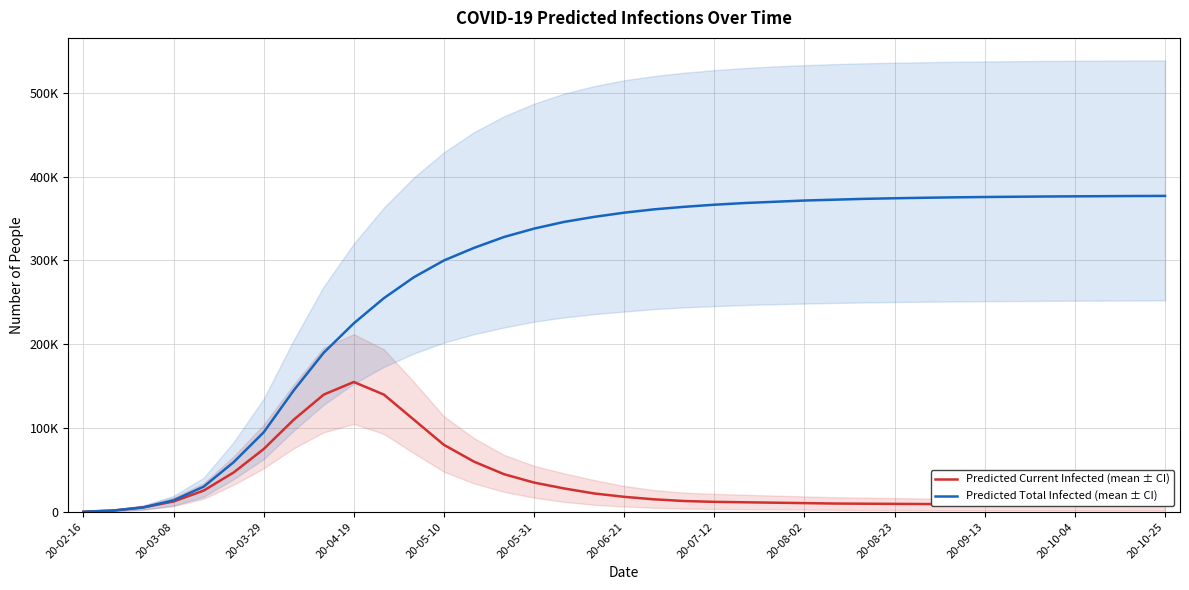

At how many categories does at least one series exceed 111576?

30